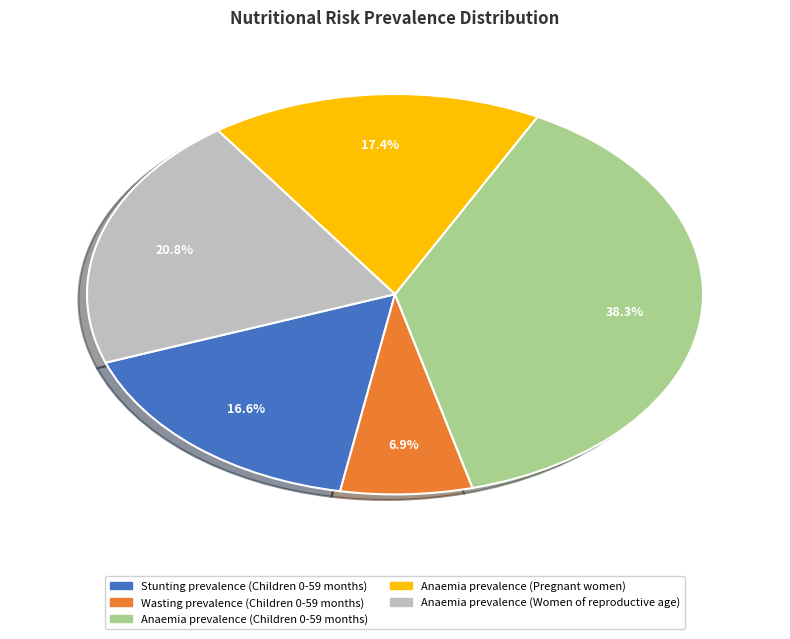

What percentage is the Anaemia prevalence (Women of reproductive age) slice, to the nearest percent?

21%